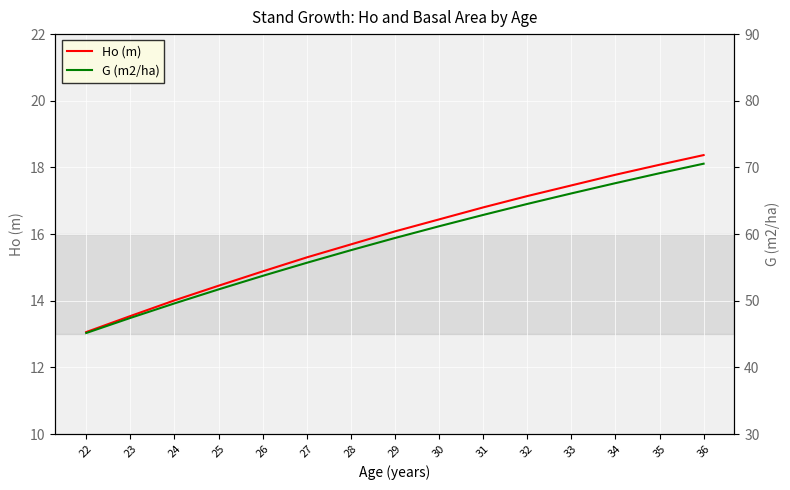

Read the G (m2/ha) value at 22.

45.2